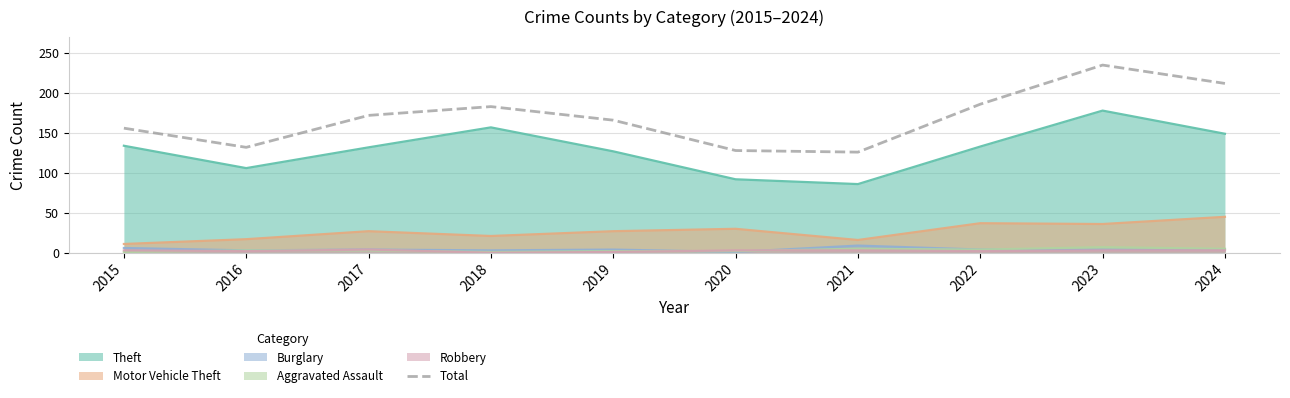

Is the value of Aggravated Assault at 2015 greater than the value of Total at 2016?

No